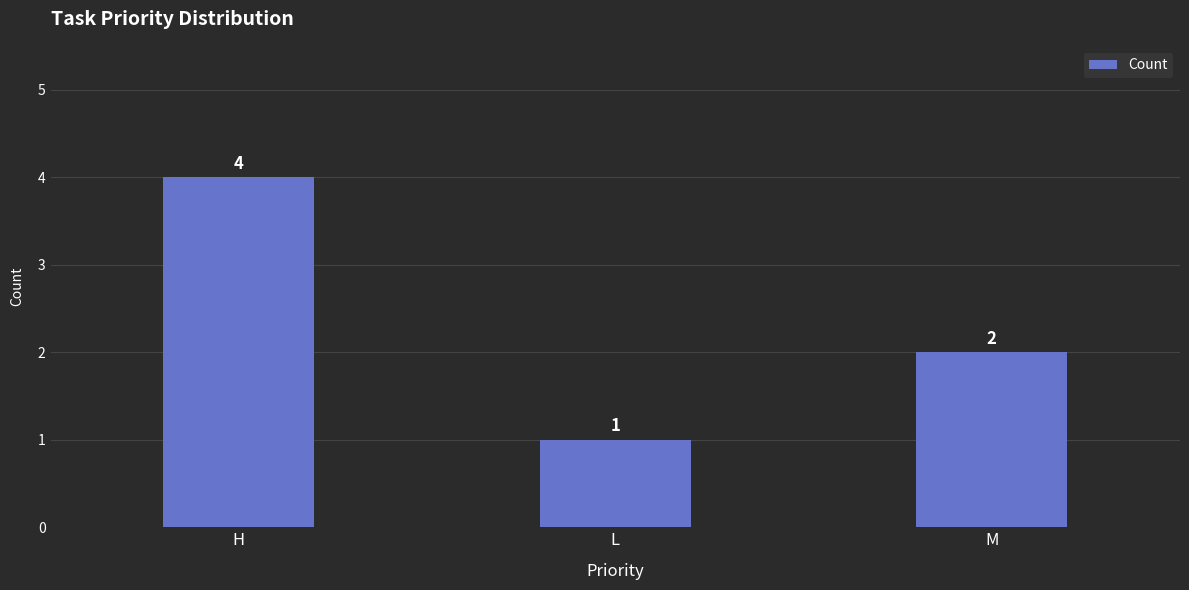

What is the value of the 3rd bar from the left?

2